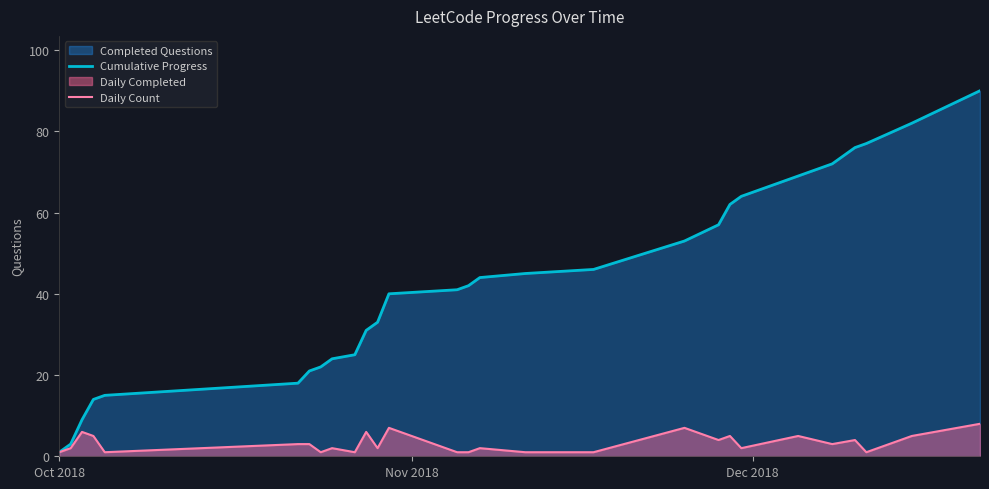

What is the maximum value shown in the chart?

90